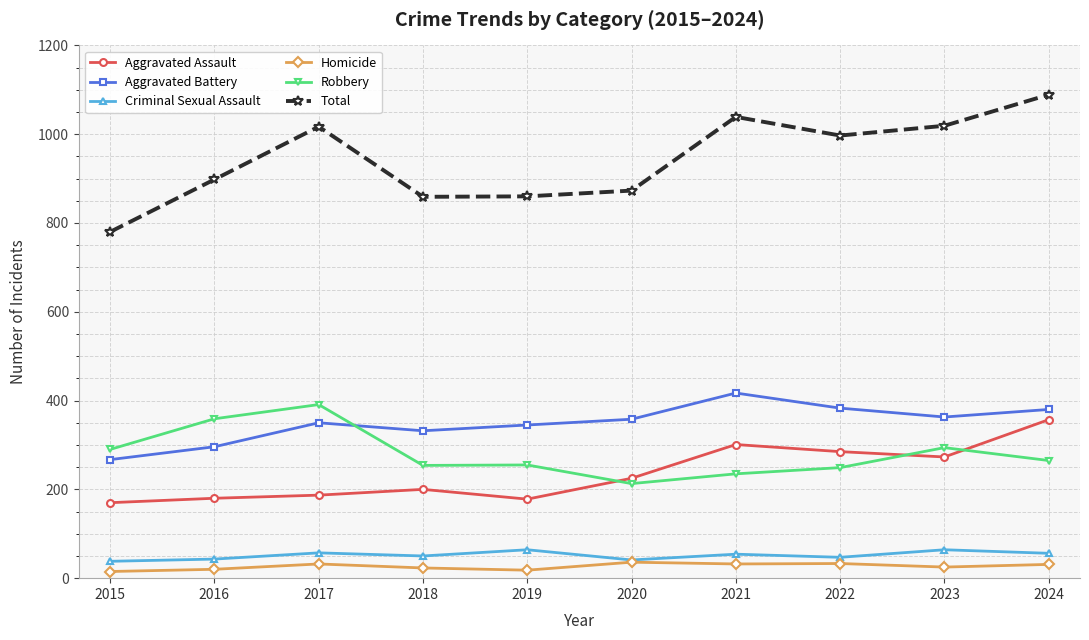

What is the spread (max minus min) of values at 2022?

964